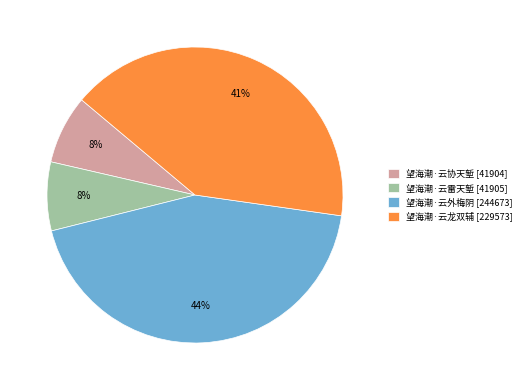

Does any single category account for the majority?

No